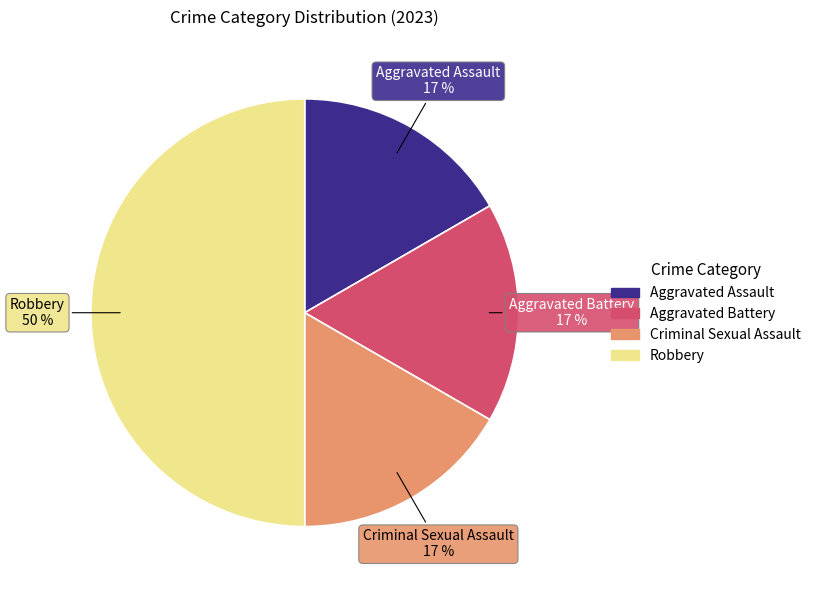

Approximately how many times larger is the value at Aggravated Assault compared to Robbery?

0.3